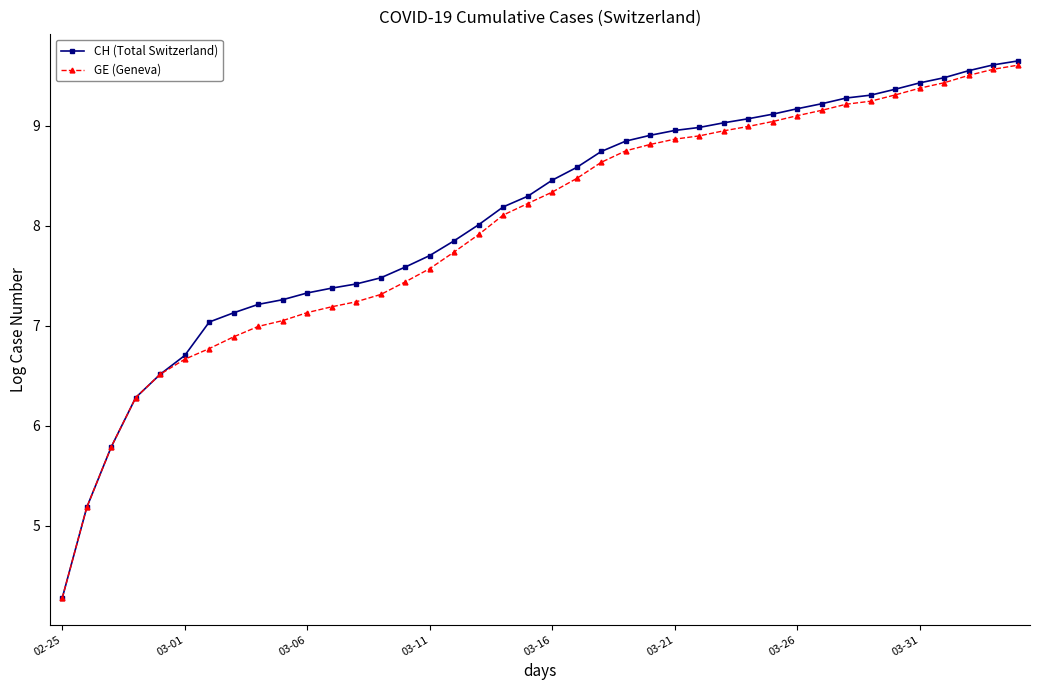

Reading right to left, what are all the values shown in this chart?

CH (Total Switzerland): 9.6	9.6	9.5	9.5	9.4	9.4	9.3	9.3	9.2	9.2	9.1	9.1	9.0	9.0	9.0	8.9	8.8	8.7	8.6	8.5	8.3	8.2	8.0	7.8	7.7	7.6	7.5	7.4	7.4	7.3	7.3	7.2	7.1	7.0	6.7	6.5	6.3	5.8	5.2	4.3
GE (Geneva): 9.6	9.6	9.5	9.4	9.4	9.3	9.2	9.2	9.2	9.1	9.0	9.0	8.9	8.9	8.9	8.8	8.7	8.6	8.5	8.3	8.2	8.1	7.9	7.7	7.6	7.4	7.3	7.2	7.2	7.1	7.0	7.0	6.9	6.8	6.7	6.5	6.3	5.8	5.2	4.3